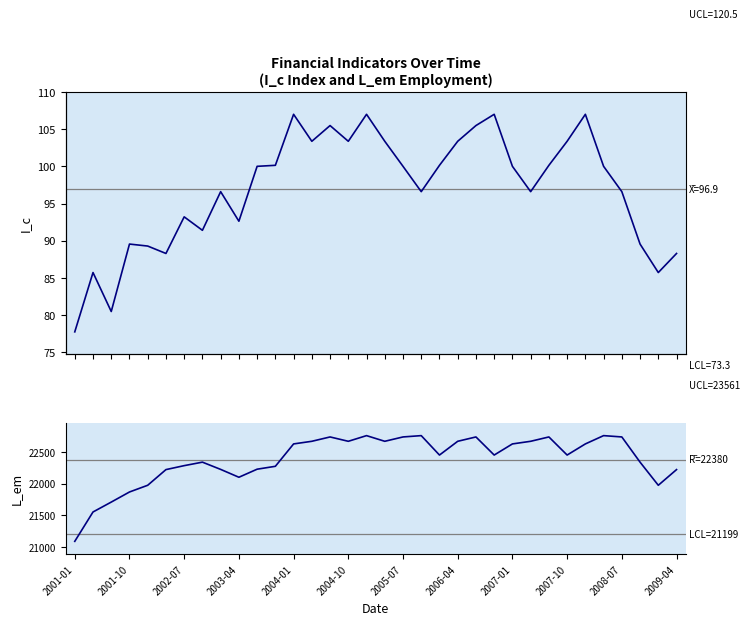

Rank the series at 2007-10 from lowest to highest value.

I_c, L_em